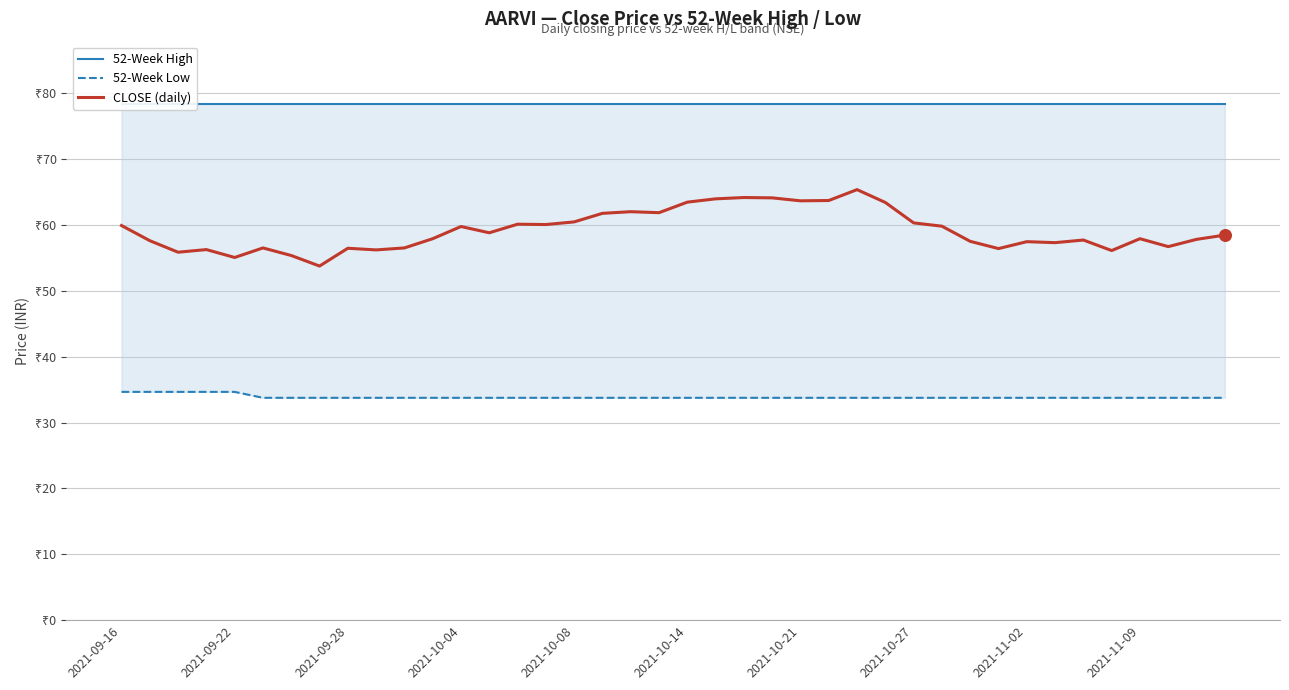

Is the value of CLOSE (daily) at 38 greater than the value of 52-Week High at 34?

No